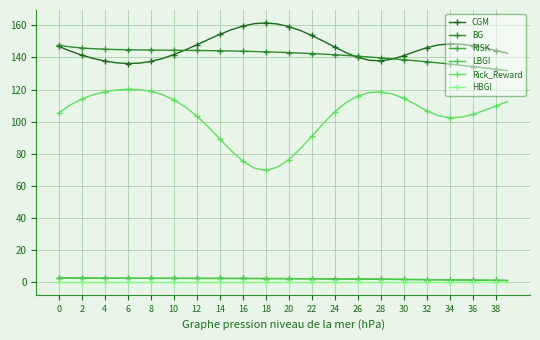

What is the difference between the second highest and minimum values in the CGM series?

24.9